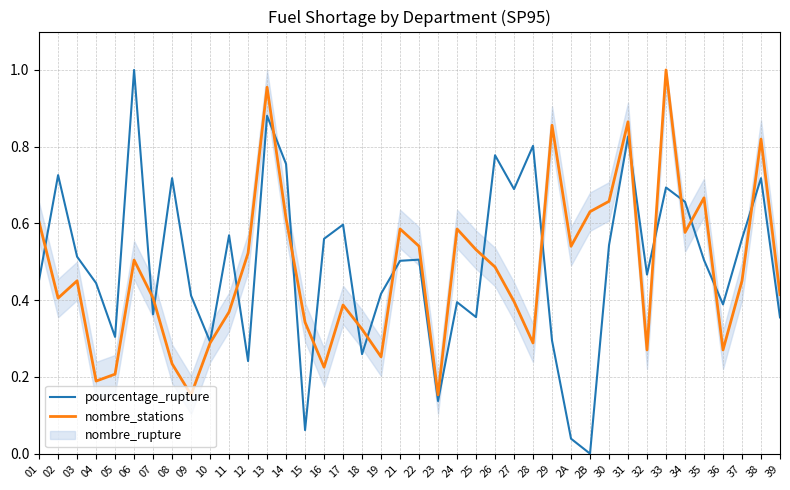

Reading left to right, list all the values displayed in this chart.

pourcentage_rupture: 01=0.5	02=0.7	03=0.5	04=0.4	05=0.3	06=1.0	07=0.4	08=0.7	09=0.4	10=0.3	11=0.6	12=0.2	13=0.9	14=0.8	15=0.1	16=0.6	17=0.6	18=0.3	19=0.4	21=0.5	22=0.5	23=0.1	24=0.4	25=0.4	26=0.8	27=0.7	28=0.8	29=0.3	2A=0.0	2B=0.0	30=0.5	31=0.8	32=0.5	33=0.7	34=0.7	35=0.5	36=0.4	37=0.6	38=0.7	39=0.4
nombre_stations: 01=0.6	02=0.4	03=0.5	04=0.2	05=0.2	06=0.5	07=0.4	08=0.2	09=0.2	10=0.3	11=0.4	12=0.5	13=1.0	14=0.6	15=0.3	16=0.2	17=0.4	18=0.3	19=0.3	21=0.6	22=0.5	23=0.2	24=0.6	25=0.5	26=0.5	27=0.4	28=0.3	29=0.9	2A=0.5	2B=0.6	30=0.7	31=0.9	32=0.3	33=1.0	34=0.6	35=0.7	36=0.3	37=0.5	38=0.8	39=0.4